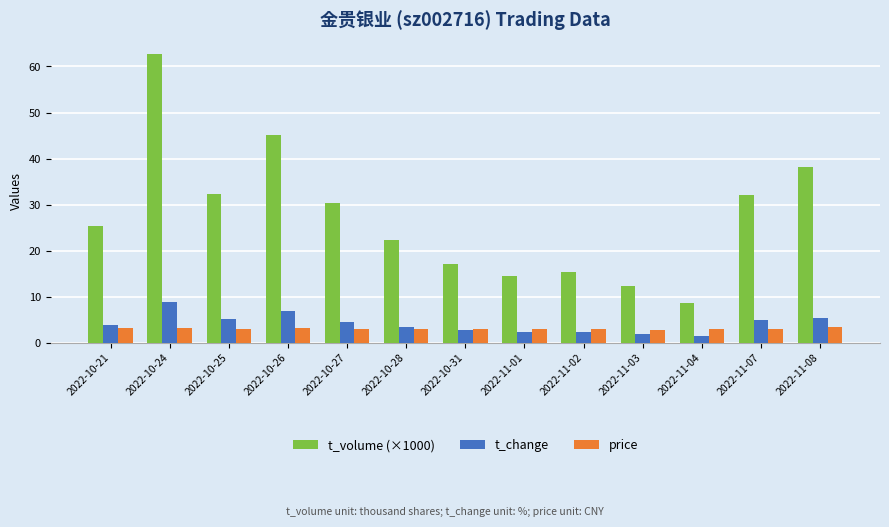

What position from the right is 2022-11-08?

1